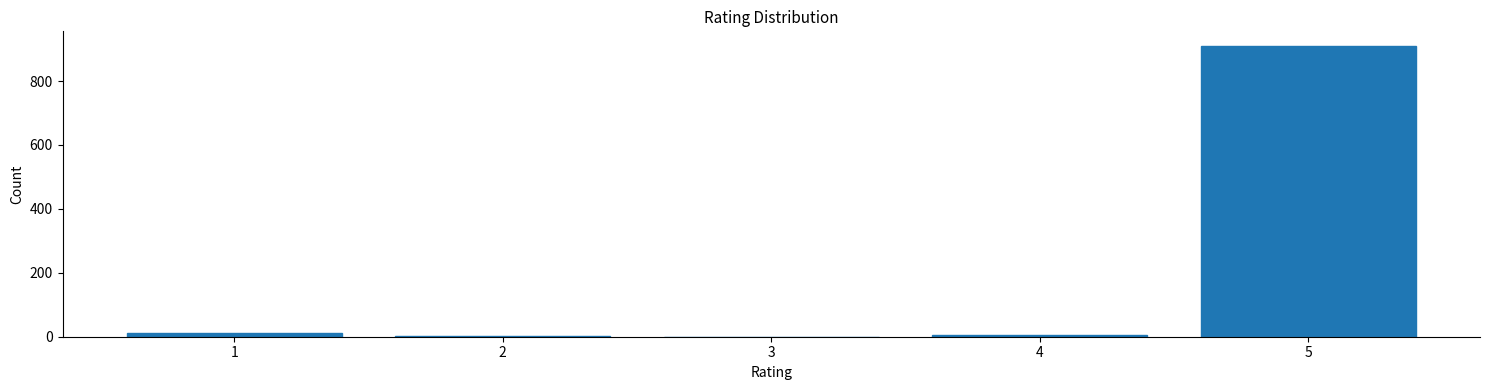

Is it true that the value at 3 is 0?

True